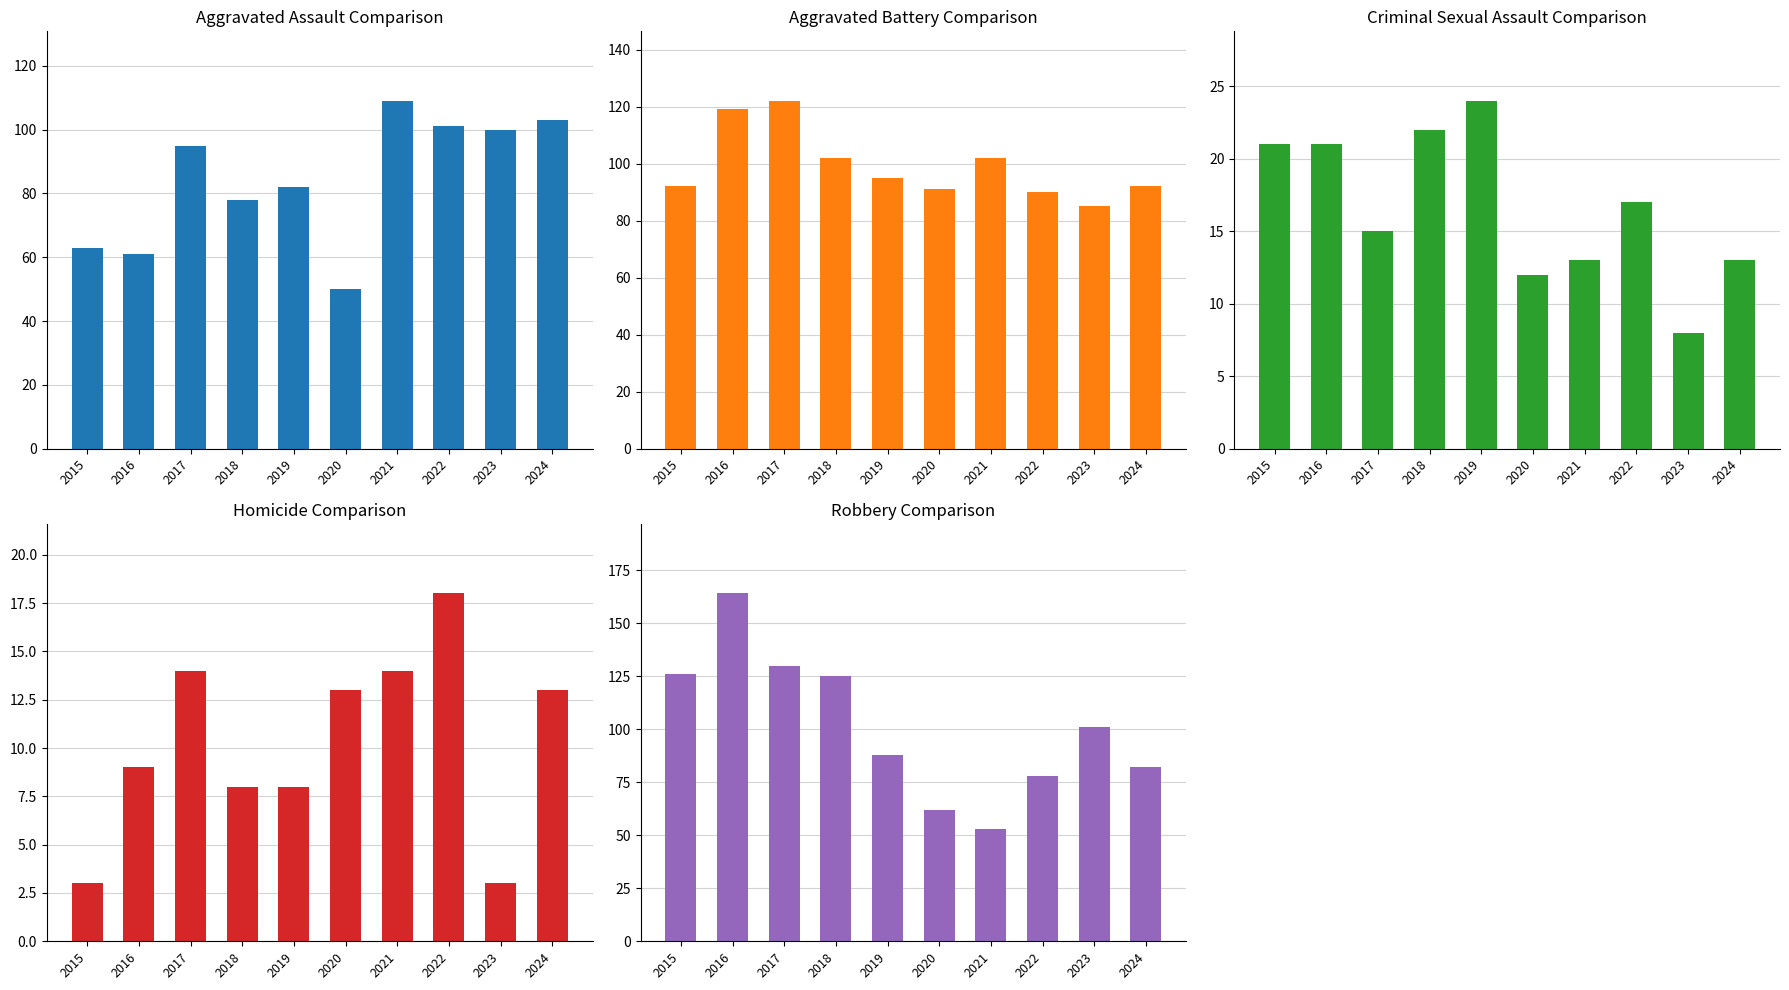

What is the total value across all series at 2021?

291